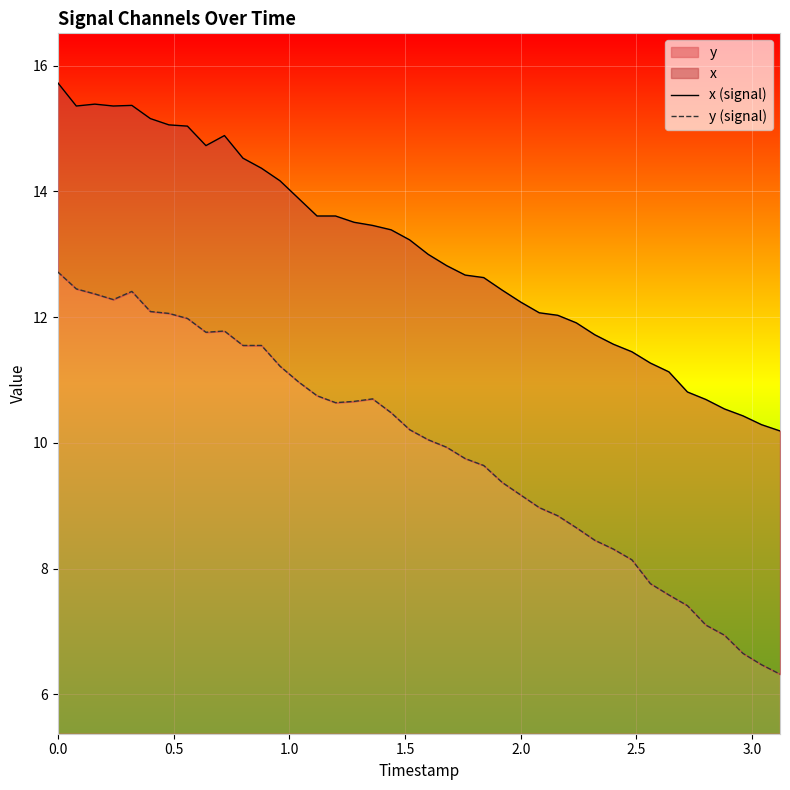

What is the minimum value for y?

6.3